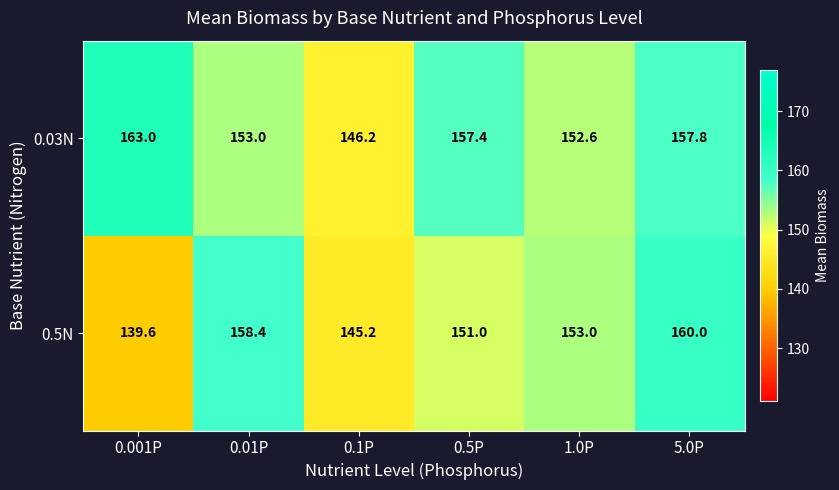

At which category is the sum across all series the highest?

5.0P